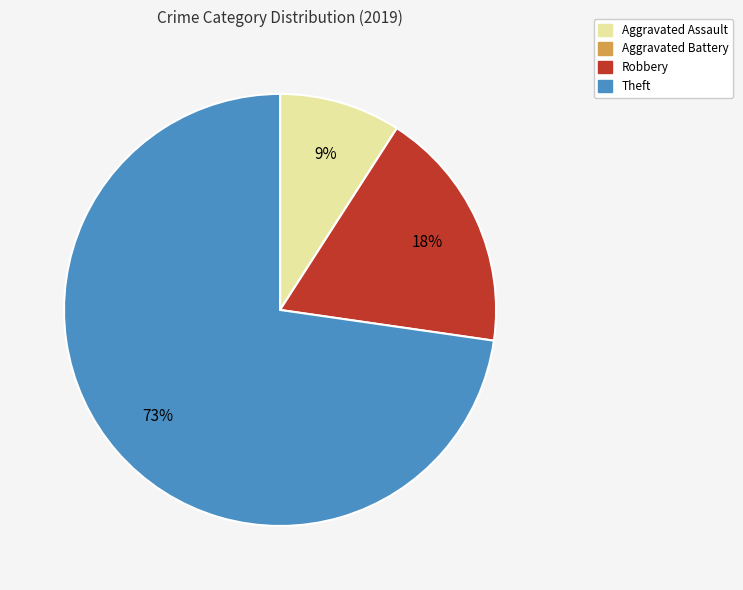

To the nearest percent, what is the average slice percentage?

25%